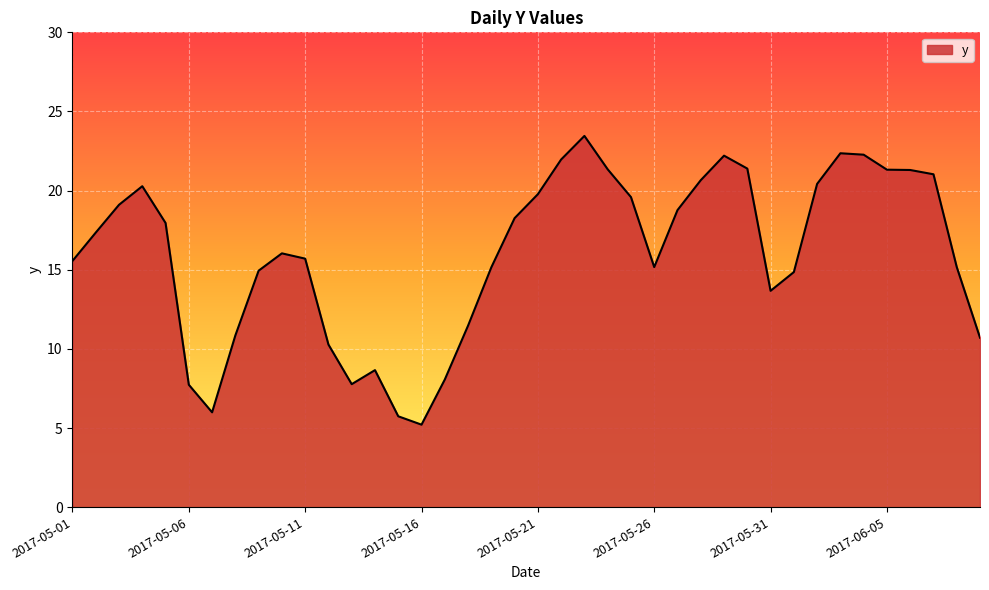

What is the difference between the maximum and minimum values?

18.2